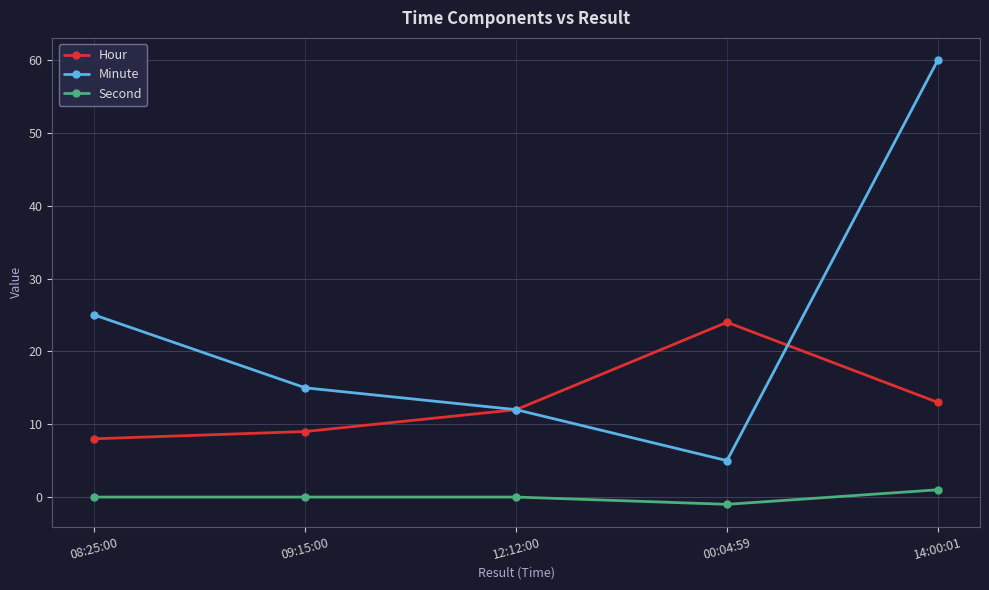

What is the spread (max minus min) of values at 12:12:00?

12